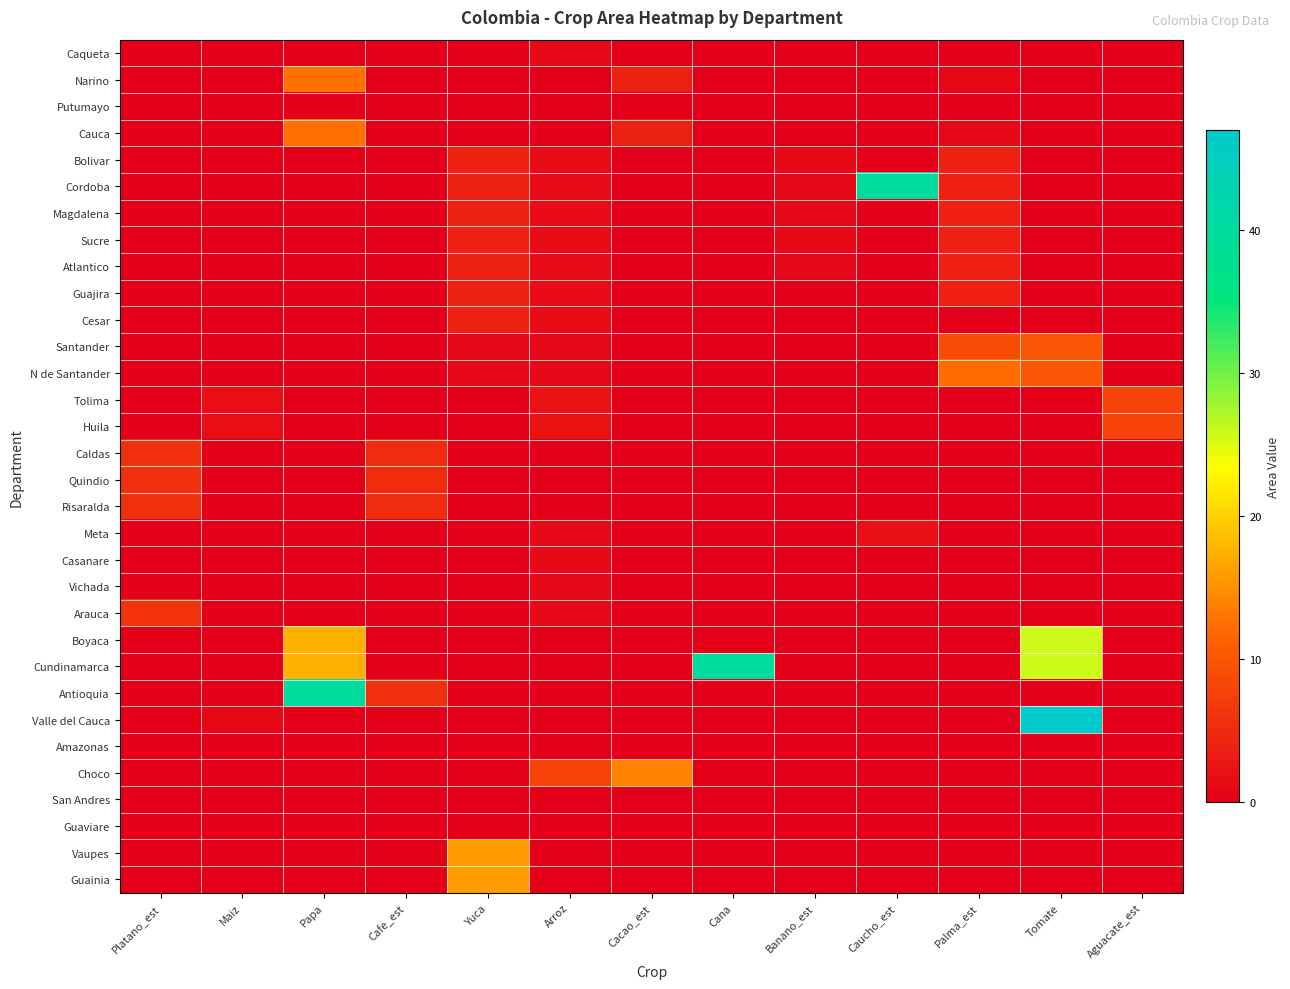

At which category does the chart reach its minimum across all series?

Platano_est